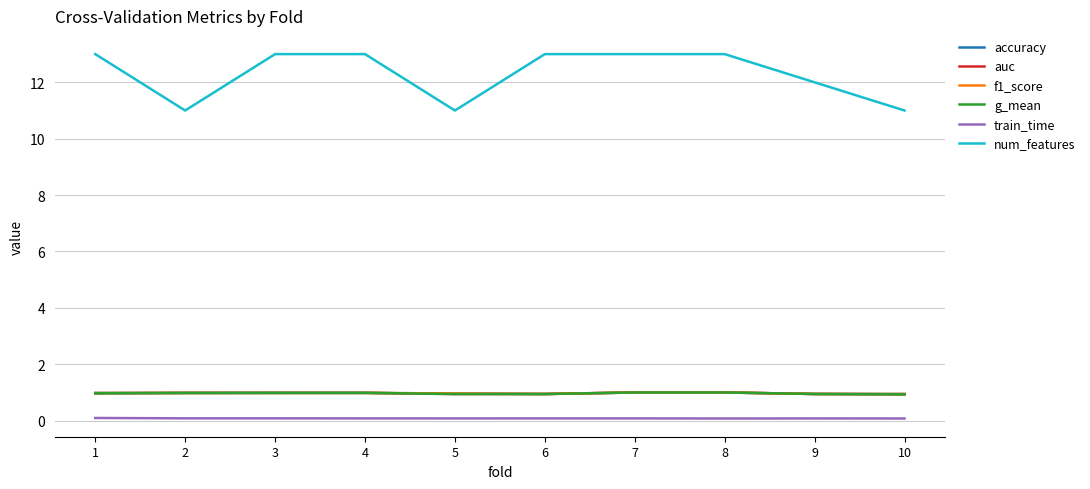

True or false: auc has a value of 1.0 at 4.

True